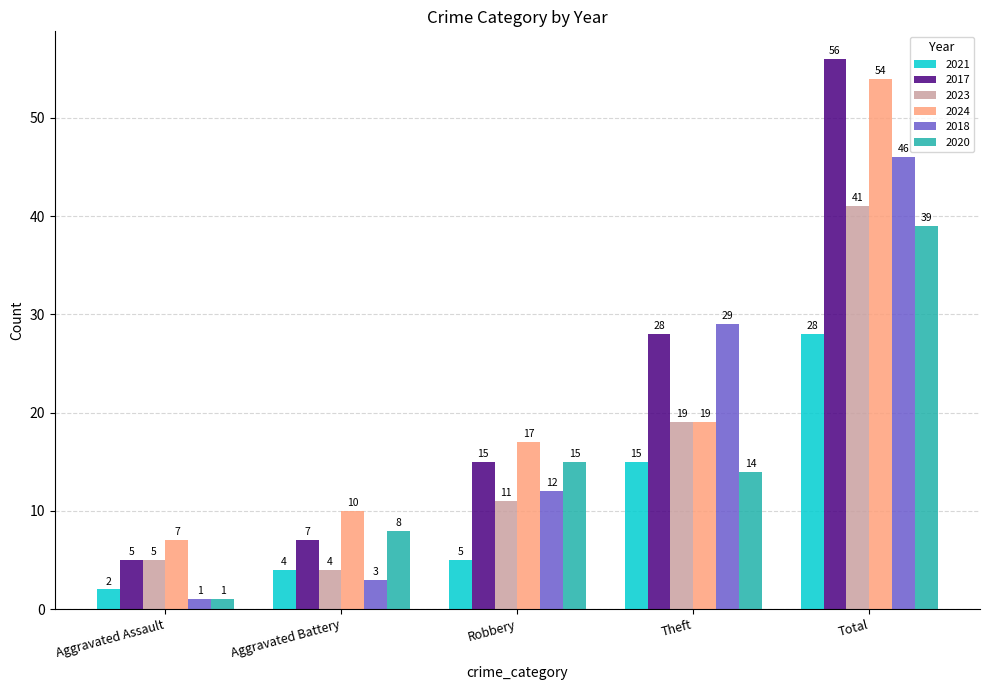

How many bars are there in each group?

6